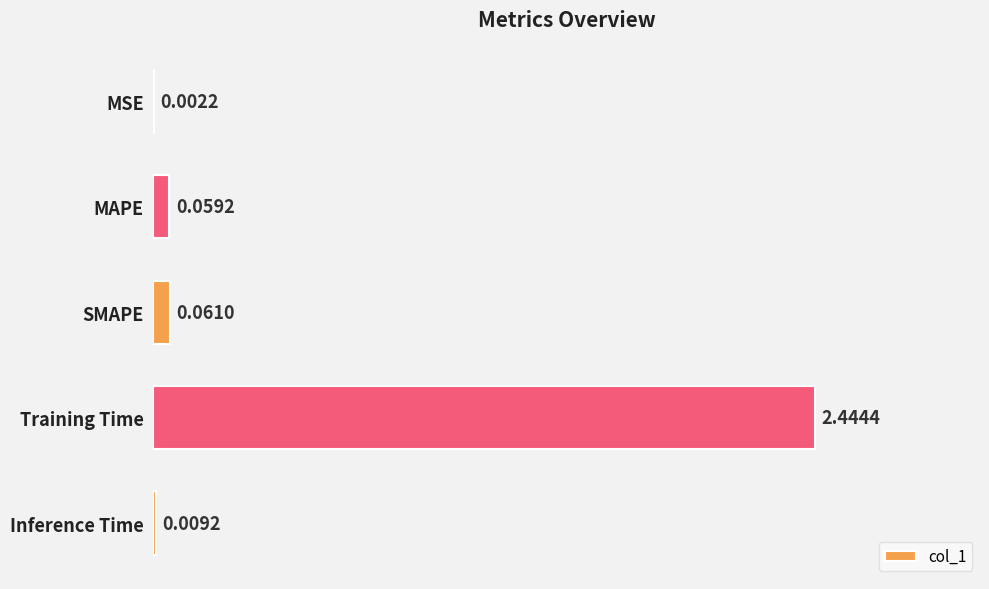

Count the number of categories in the chart.

5